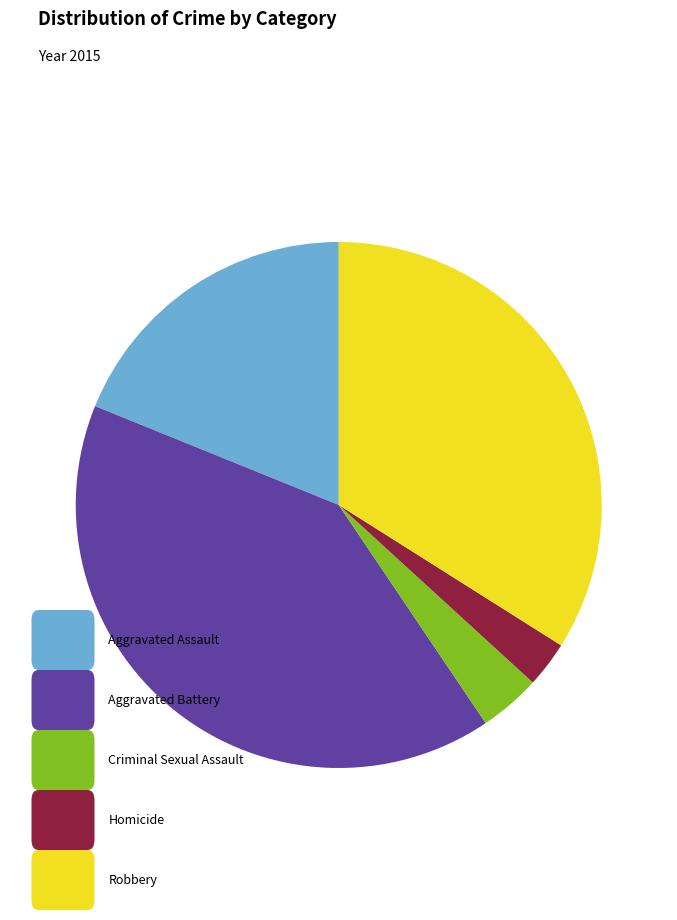

Does any single category account for the majority?

No